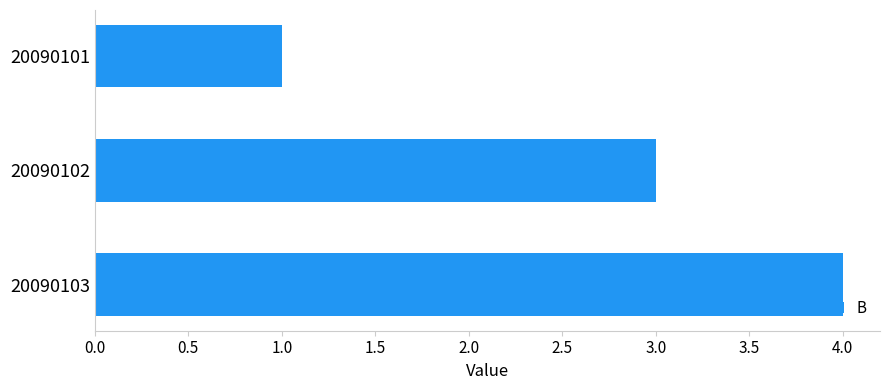

How many distinct data groups are displayed?

1